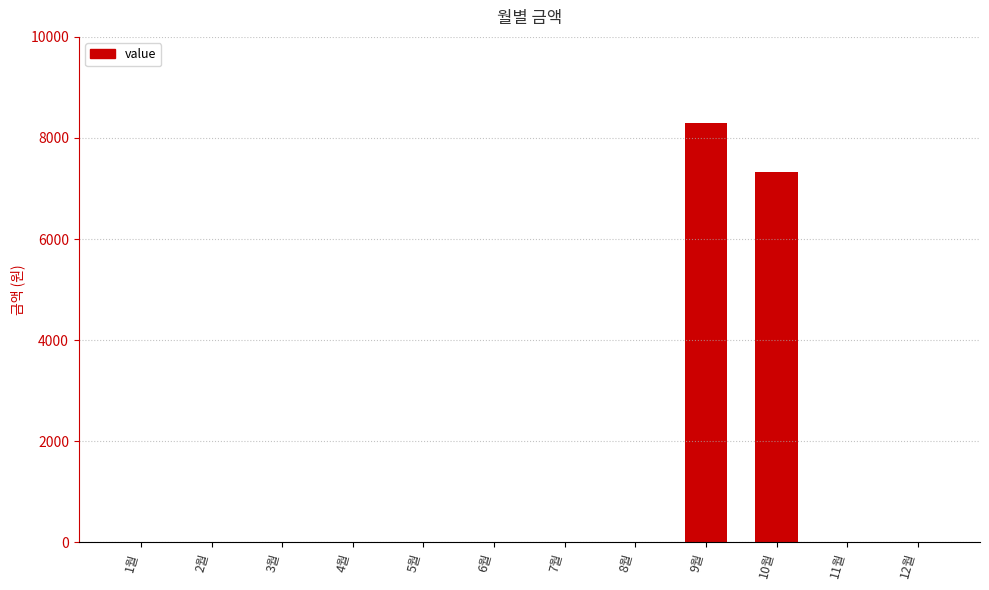

What is the greatest value displayed?

8300